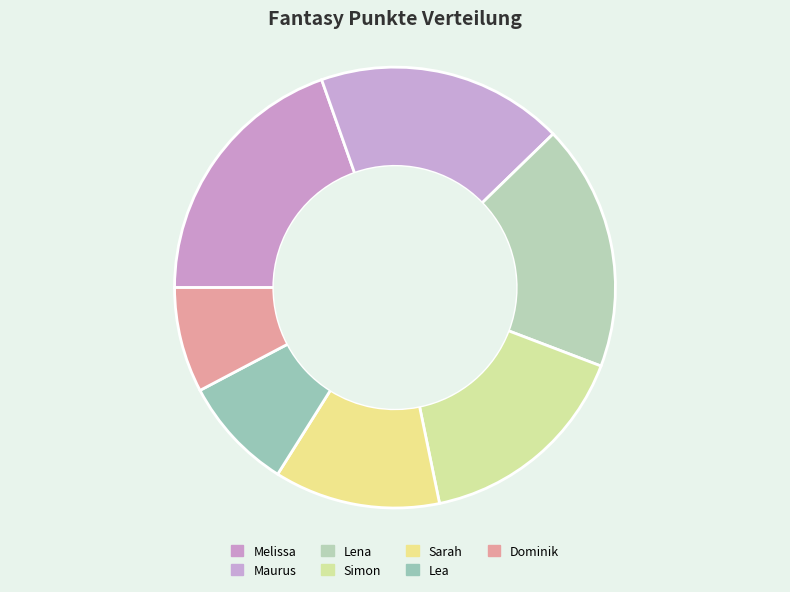

To the nearest percent, what is the average slice percentage?

14%